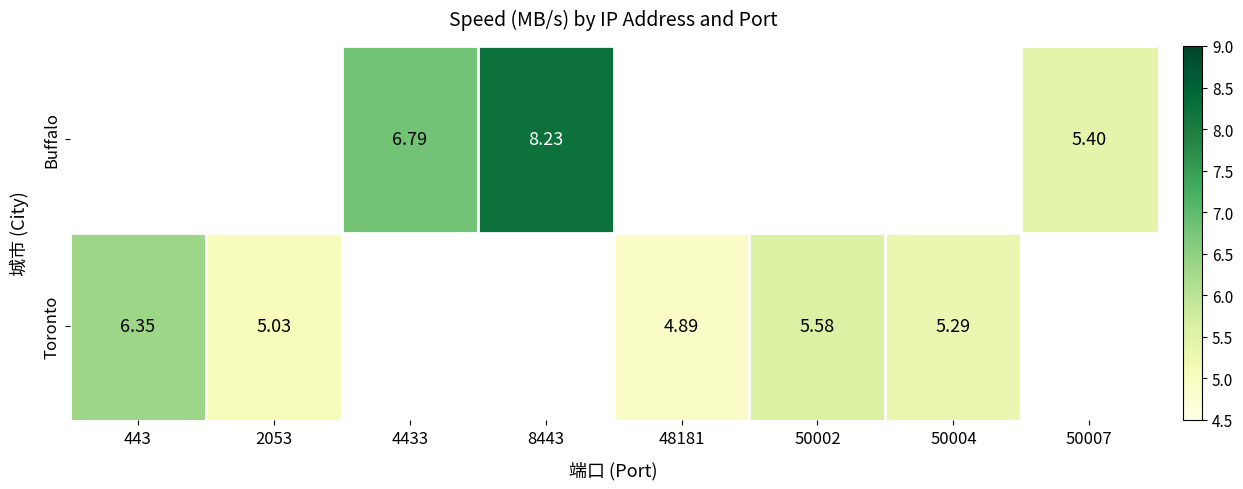

What is the smallest value displayed?

4.9